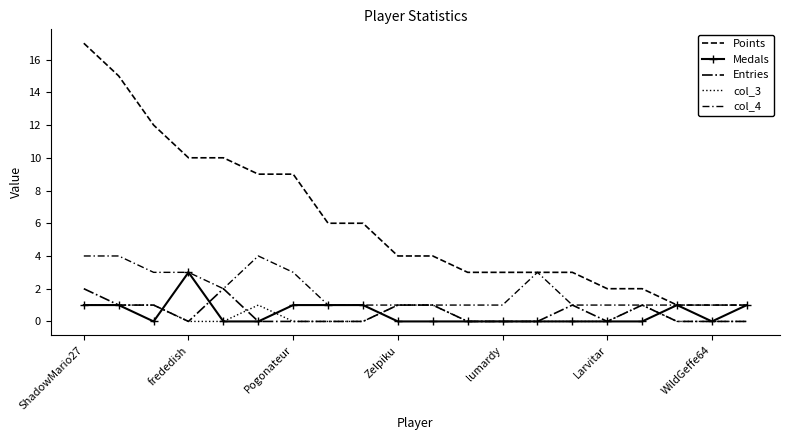

Reading right to left, extract all data points from this chart.

Points: 1	1	1	2	2	3	3	3	3	4	4	6	6	9	9	10	10	12	15	17
Medals: 1	0	1	0	0	0	0	0	0	0	0	1	1	1	0	0	3	0	1	1
Entries: 0	0	0	1	0	1	0	0	0	1	1	0	0	0	0	2	0	1	1	2
col_3: 0	0	0	1	0	0	0	0	0	1	1	0	0	0	1	0	0	1	1	1
col_4: 1	1	1	1	1	1	3	1	1	1	1	1	1	3	4	2	3	3	4	4